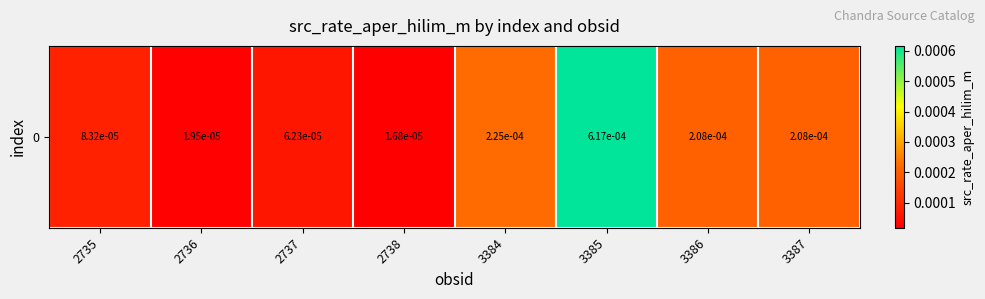

Rank the categories by value from lowest to highest.

2738, 2736, 2737, 2735, 3387, 3386, 3384, 3385